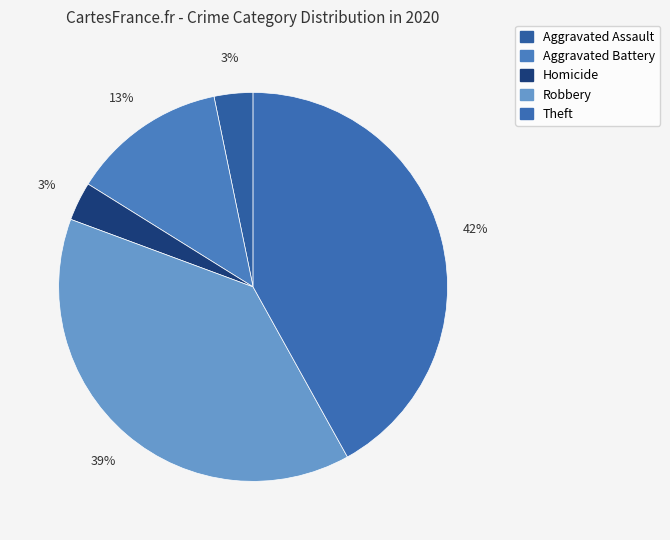

What is the largest slice in the pie chart?

Theft